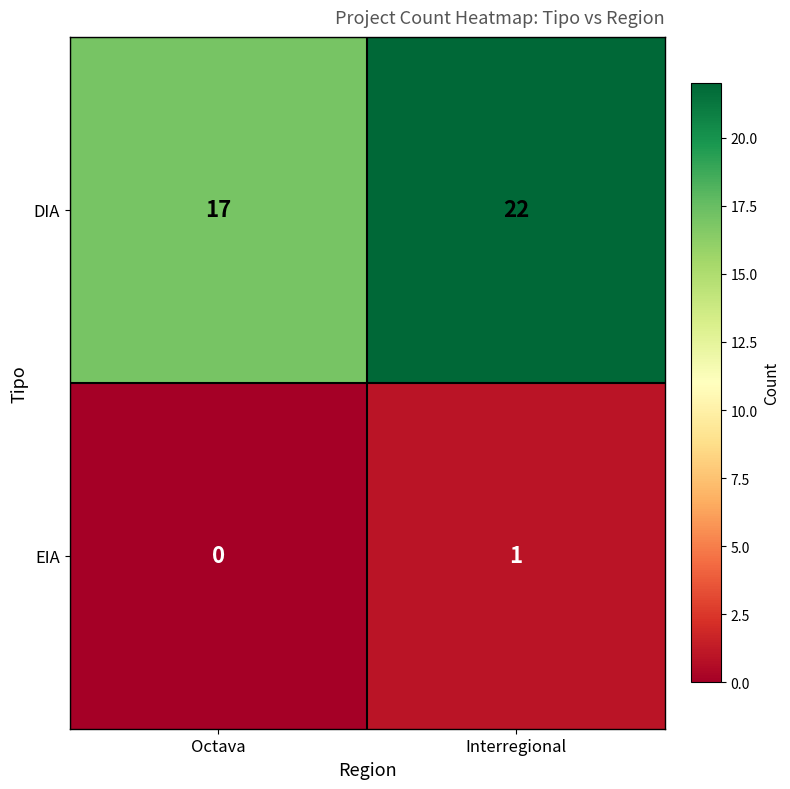

What is the difference between the maximum and minimum values in the DIA series?

5